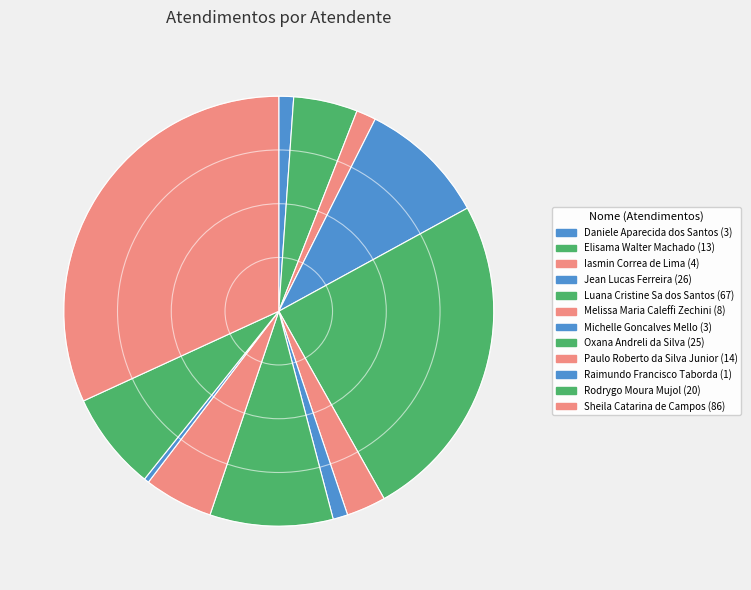

Count the number of slices in the pie.

12